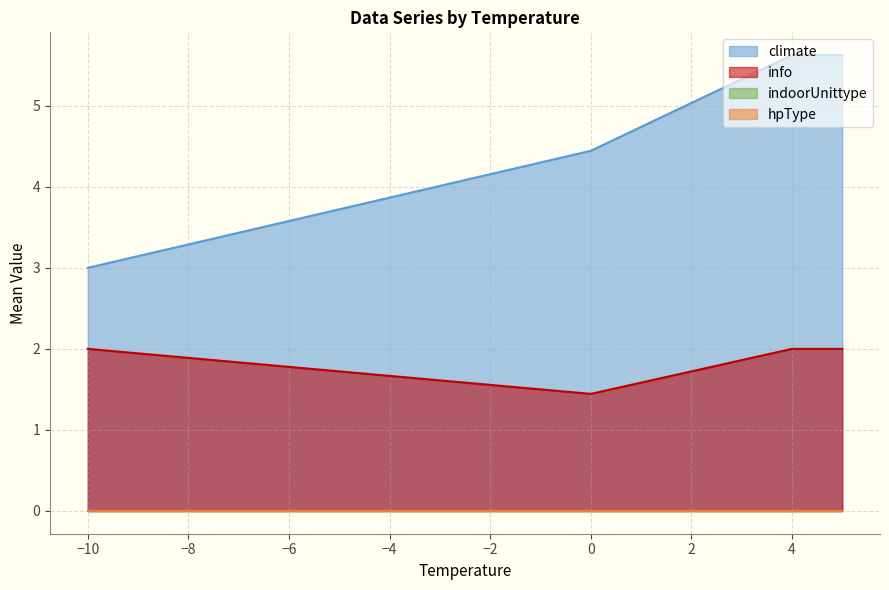

Between 5 and 4, which series saw the biggest shift?

climate